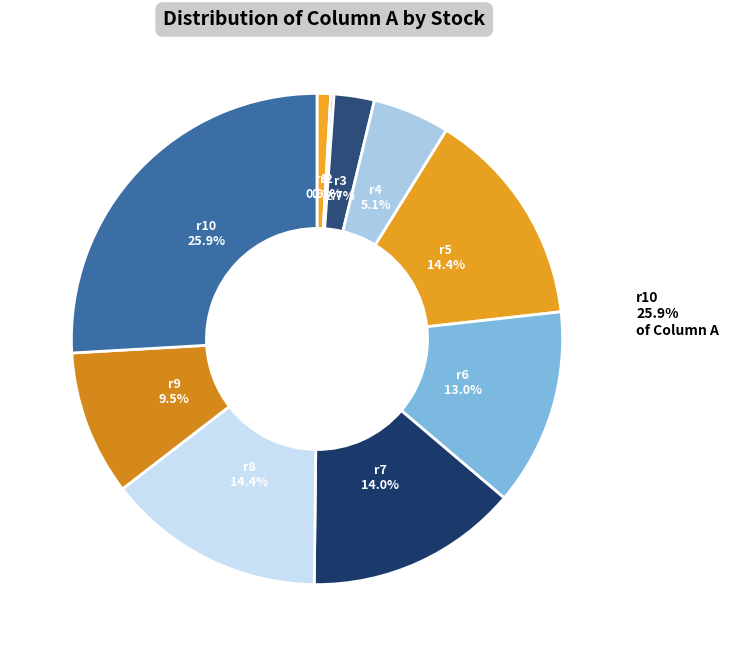

Between r8 and r7, which is larger?

r8